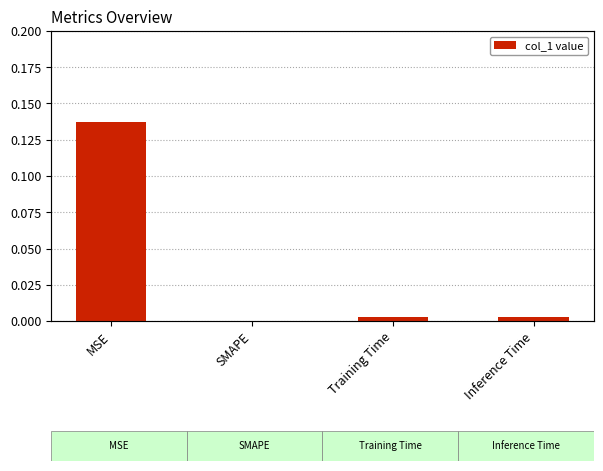

How many values exceed 0?

3